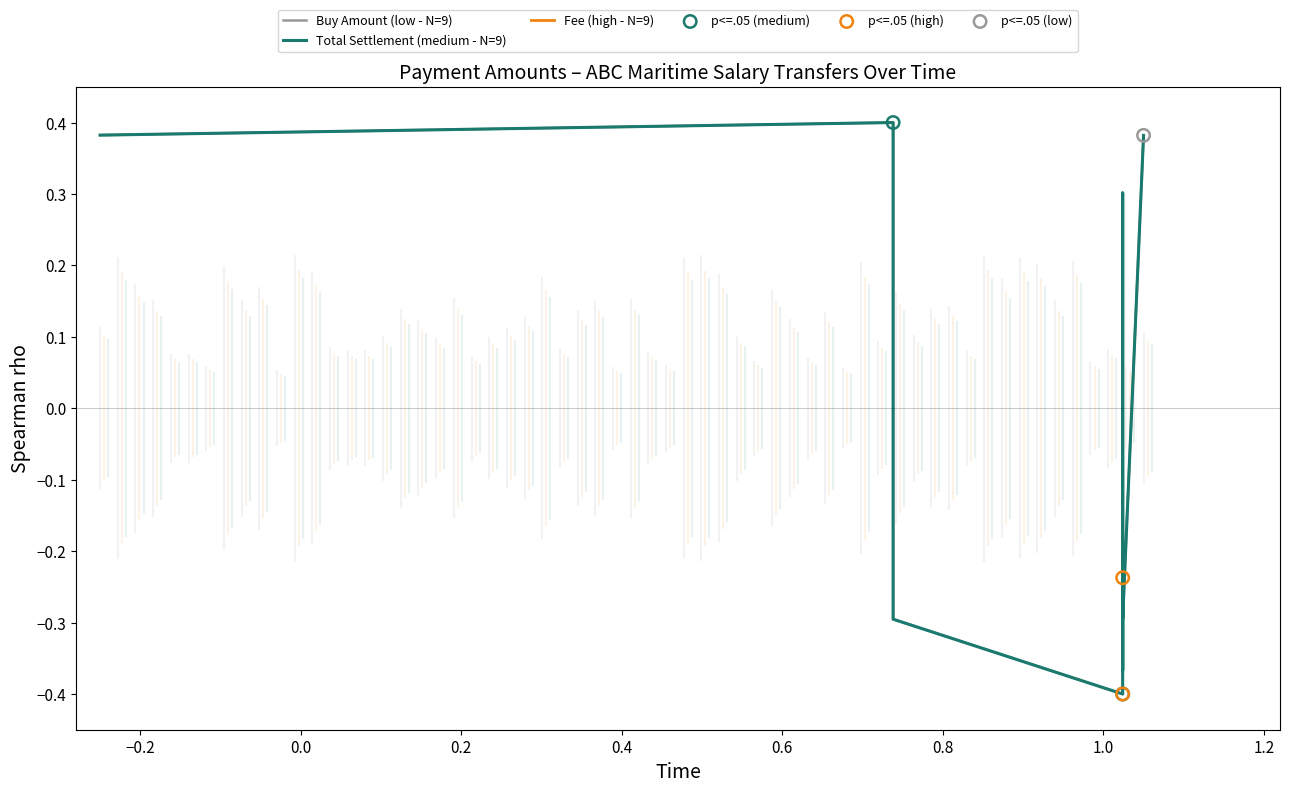

Is the value of Total Settlement at 2022-12-20 greater than the value of Buy Amount at 2022-12-21?

No